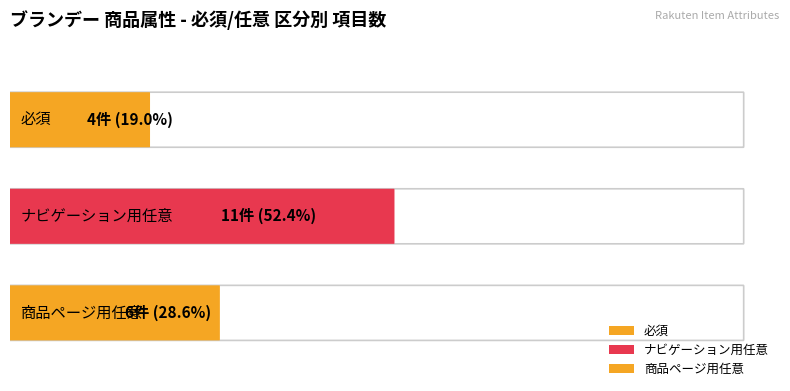

Is it true that ナビゲーション用任意 equals 11 at 3?

True